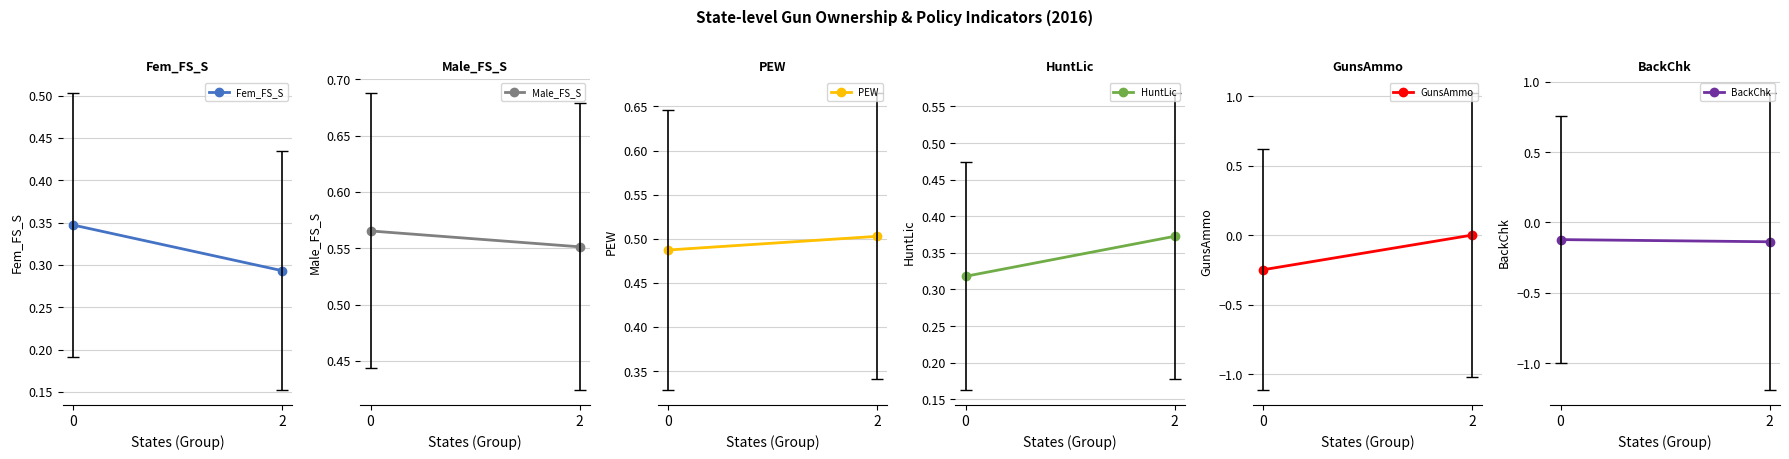

What is the difference between the Fem_FS_S values at 2 and 0?

0.1